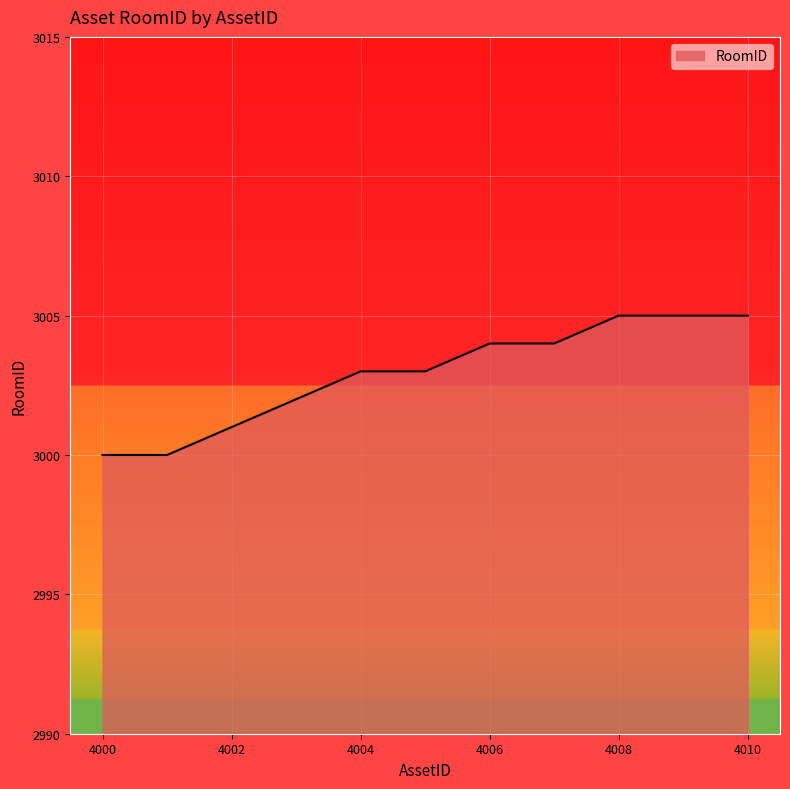

Count the number of data series in this chart.

1